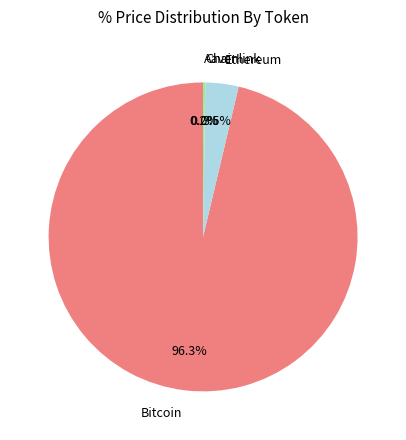

Which slice is the largest?

Bitcoin